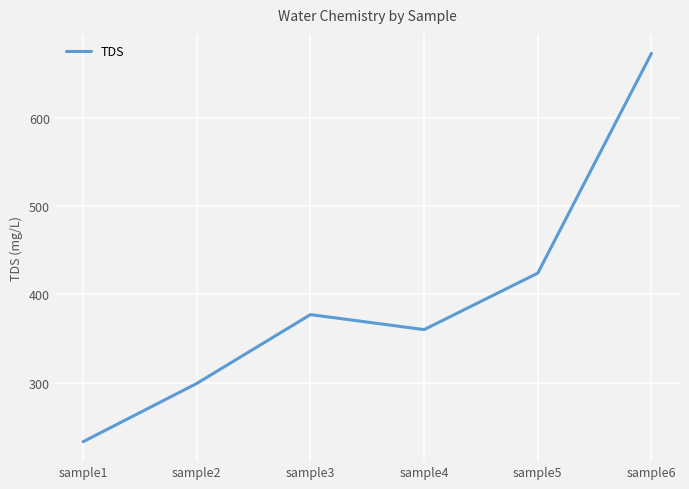

What is the smallest value displayed?

233